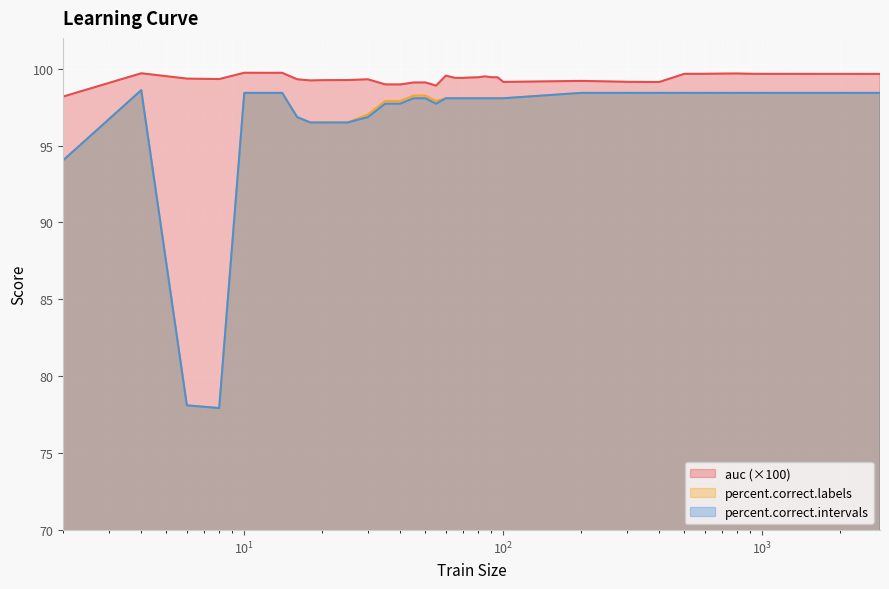

What is the greatest value displayed?

99.7